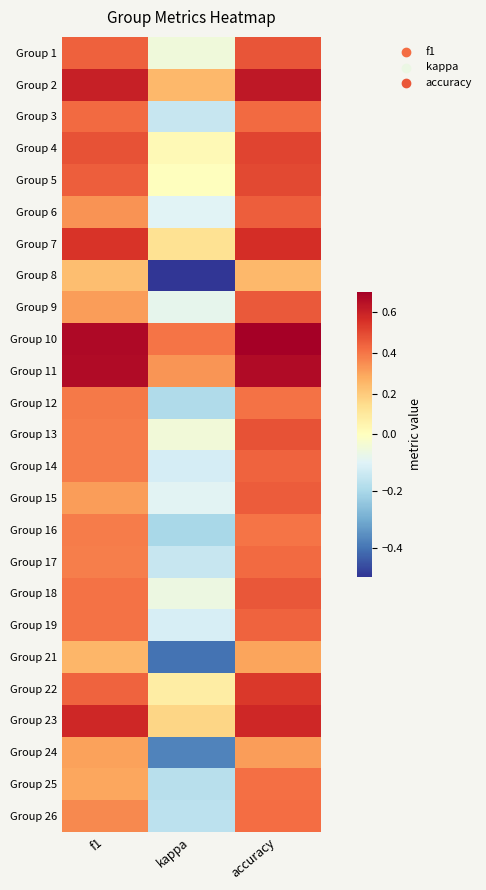

How many distinct data groups are displayed?

25